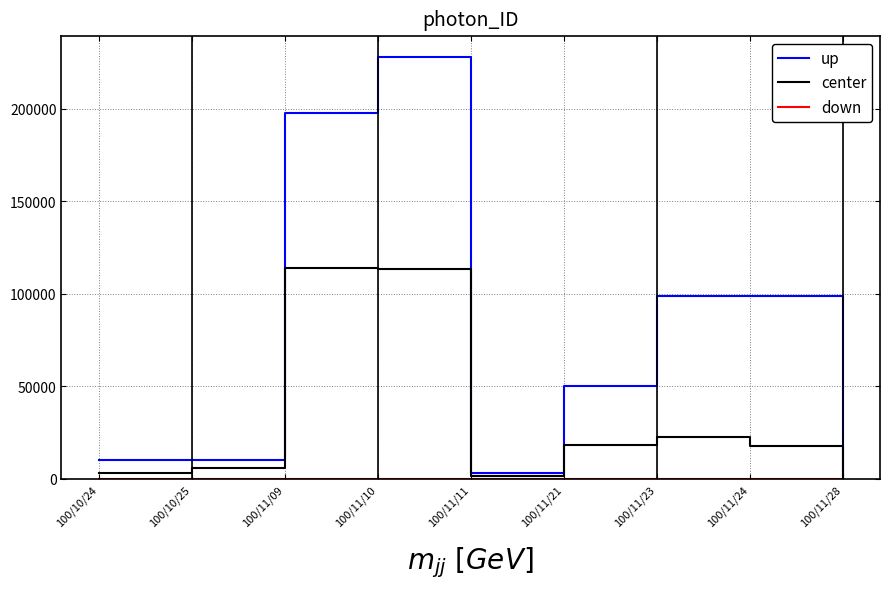

Which category has the highest value across all series?

100/11/10